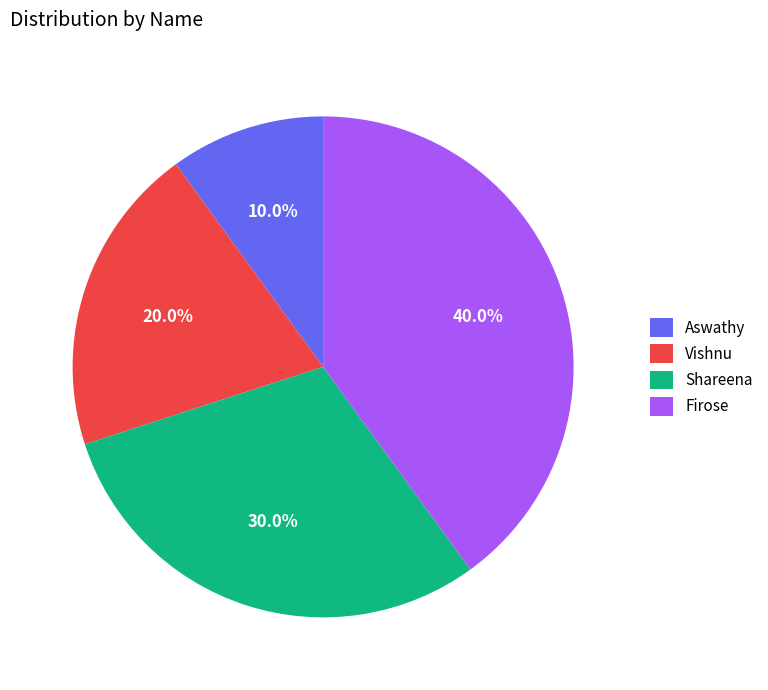

To the nearest percent, what is the difference between the largest and smallest slice percentages?

30%